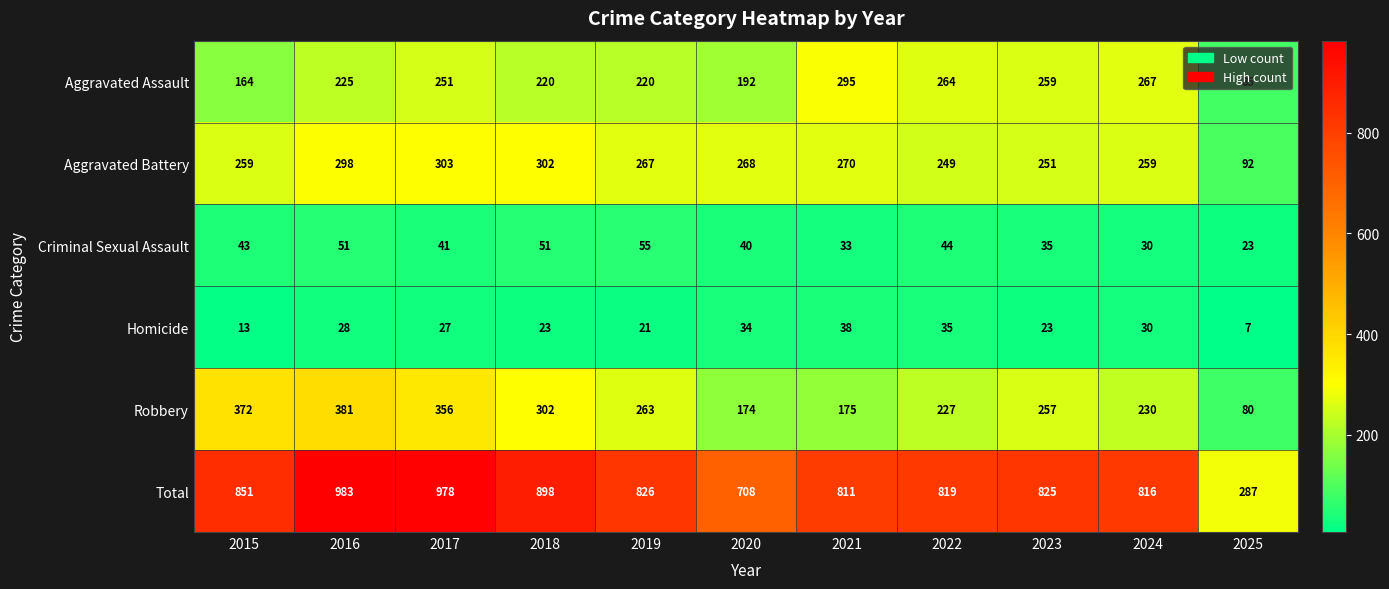

What is the difference between the highest and lowest values at 2021?

778